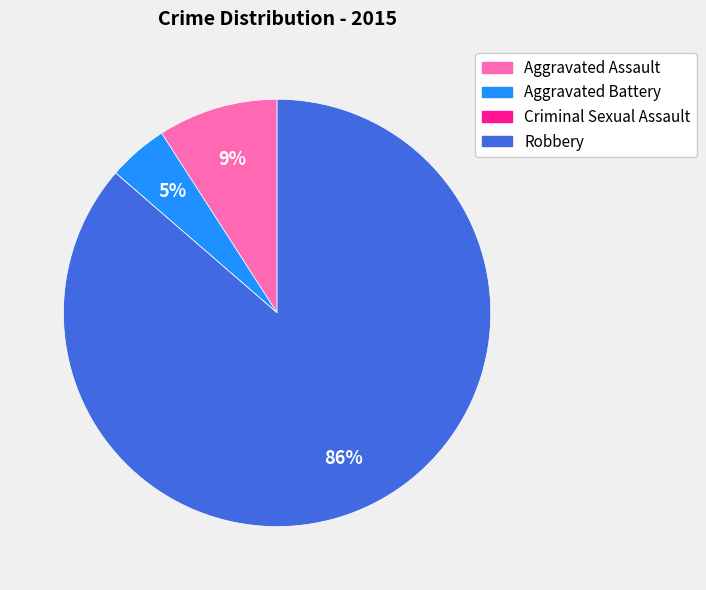

Which slice is the largest?

Robbery